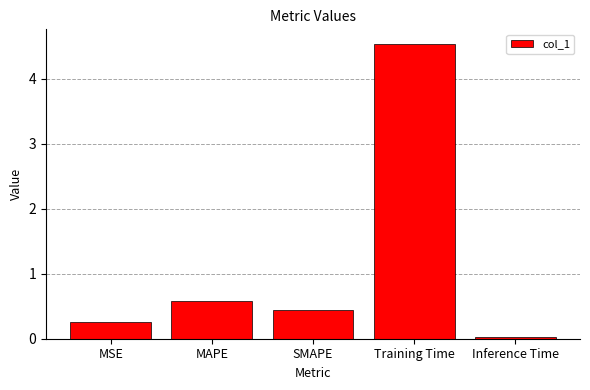

Rank the categories by value from highest to lowest.

Training Time, MAPE, SMAPE, MSE, Inference Time